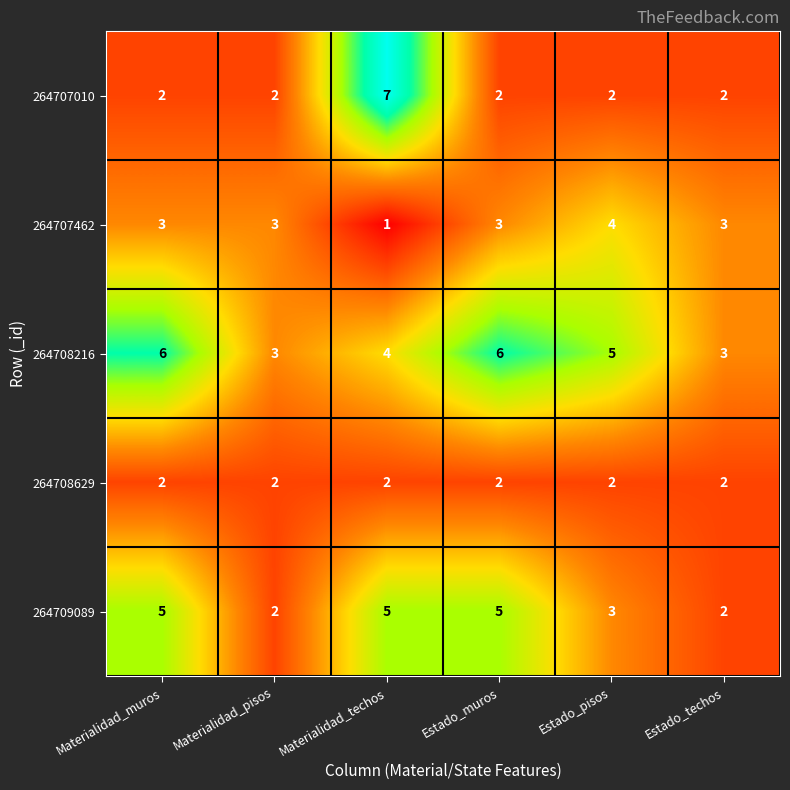

At which category does the chart reach its peak across all series?

Materialidad_techos